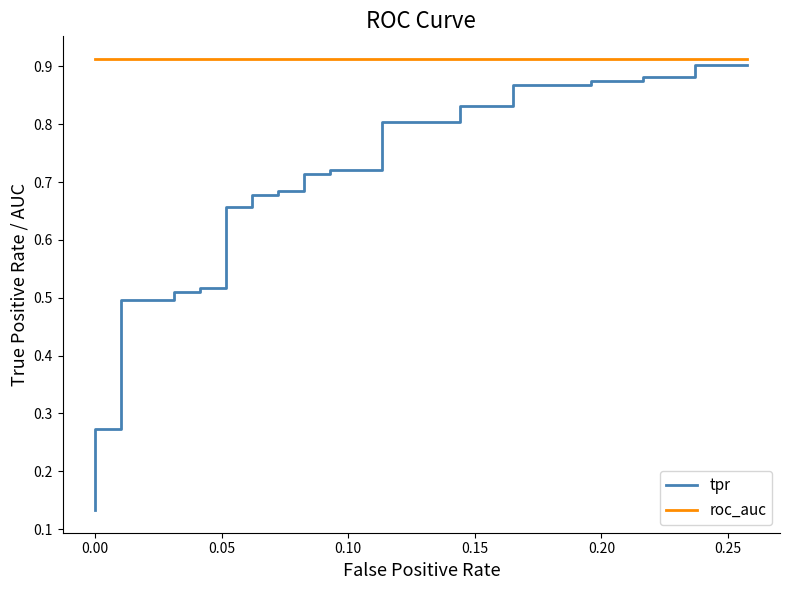

At how many categories does at least one series exceed 0?

40